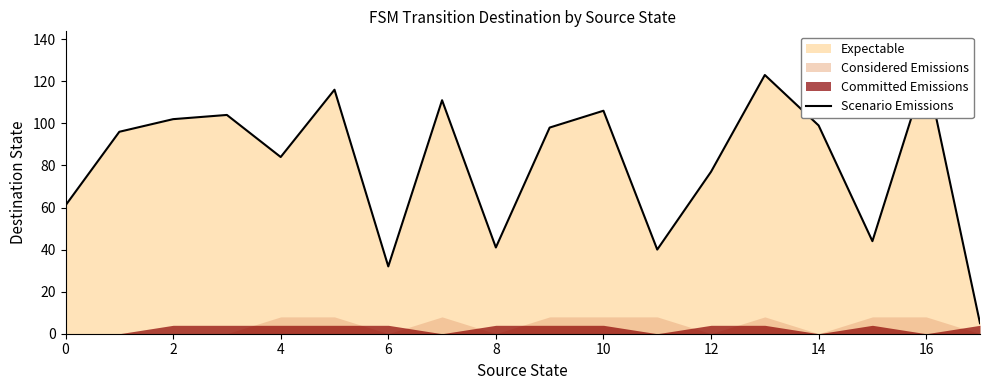

What is the minimum value shown in the chart?

5